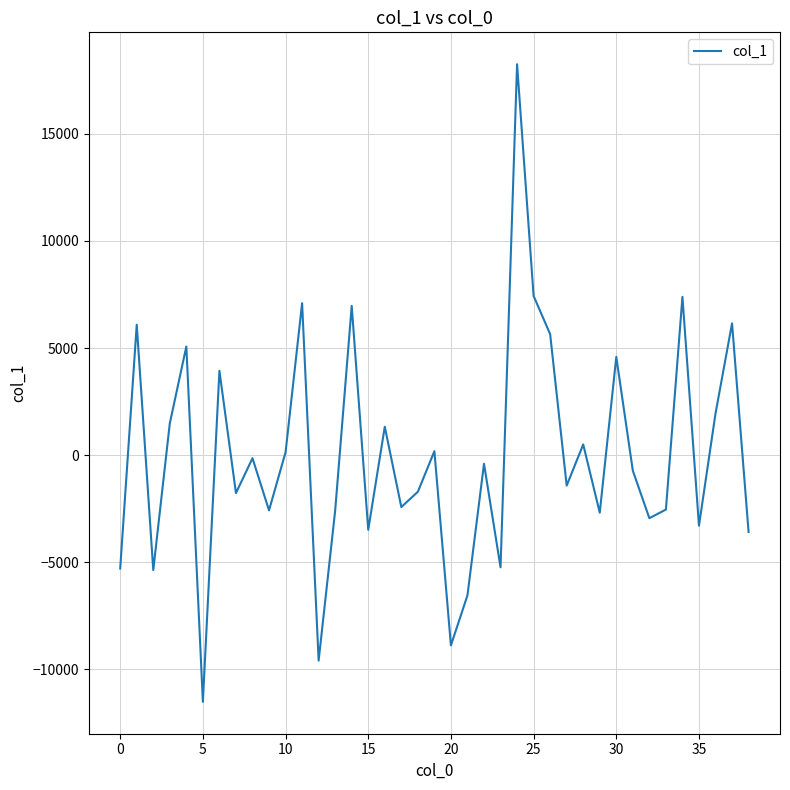

What is the minimum value shown in the chart?

-11522.3